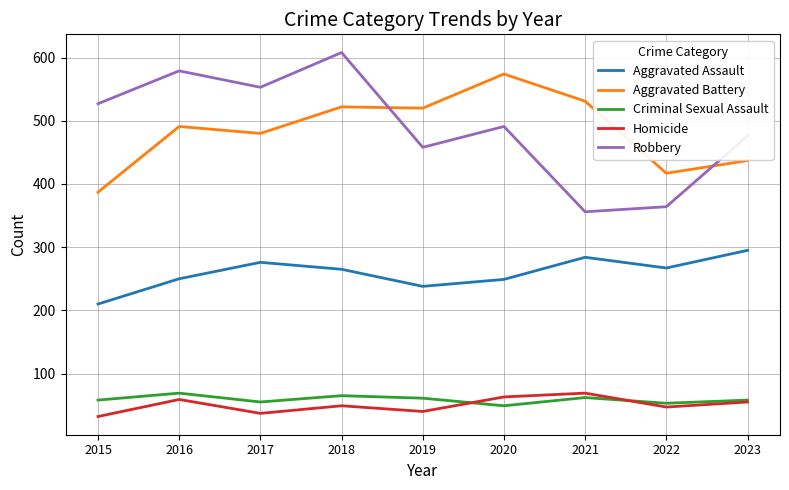

What is the average value of the Robbery series?

490